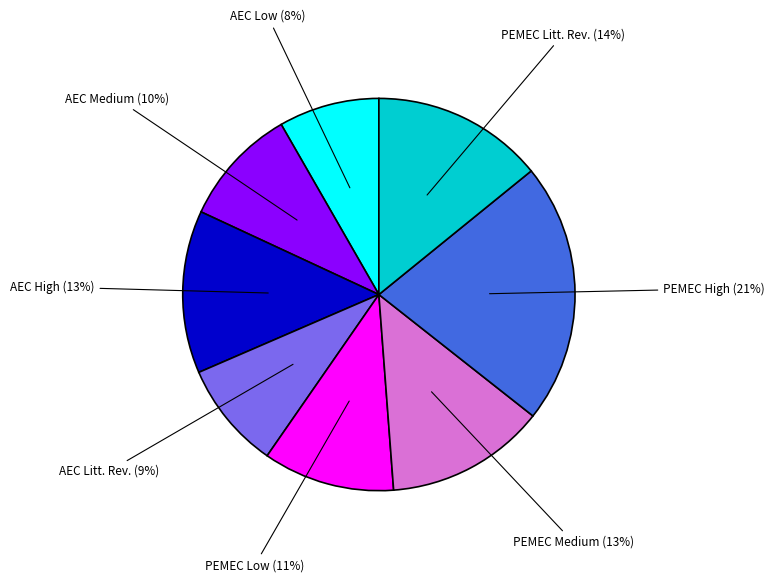

Is there any slice that represents more than half of the pie?

No